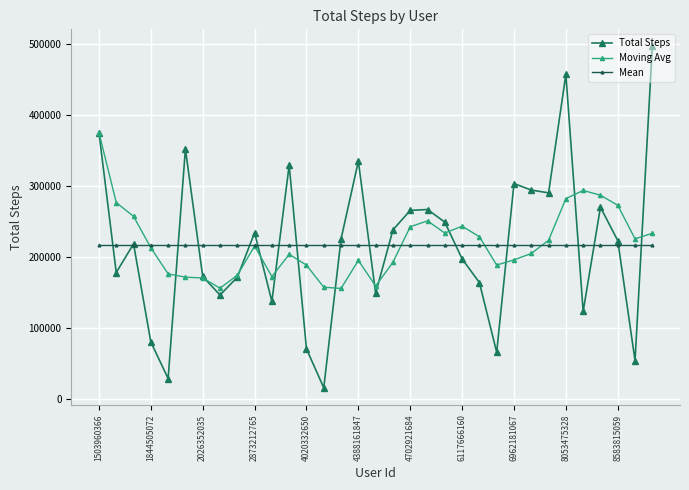

Reading right to left, what are all the values shown in this chart?

Total Steps: 497241.0	53758.0	223154.0	270249.0	123161.0	457662.0	290525.0	294409.0	303639.0	65512.0	163837.0	197308.0	249133.0	266990.0	265734.0	238239.0	148693.0	335232.0	225334.0	15352.0	70284.0	329537.0	137233.0	234229.0	171354.0	146223.0	172573.0	352490.0	28400.0	79982.0	218489.0	178061.0	375619.0
Moving Avg: 233512.6	225596.8	272950.2	287201.2	293879.2	282349.4	223584.4	204941.0	195885.8	188556.0	228600.4	243480.8	233757.8	250977.6	242646.4	192570.0	158979.0	195147.8	155548.0	157327.0	188527.4	203715.2	172322.4	215373.8	174208.0	155933.6	170386.8	171484.4	176110.2	213037.8	257389.7	276840.0	375619.0
Mean: 217564.7	217564.7	217564.7	217564.7	217564.7	217564.7	217564.7	217564.7	217564.7	217564.7	217564.7	217564.7	217564.7	217564.7	217564.7	217564.7	217564.7	217564.7	217564.7	217564.7	217564.7	217564.7	217564.7	217564.7	217564.7	217564.7	217564.7	217564.7	217564.7	217564.7	217564.7	217564.7	217564.7